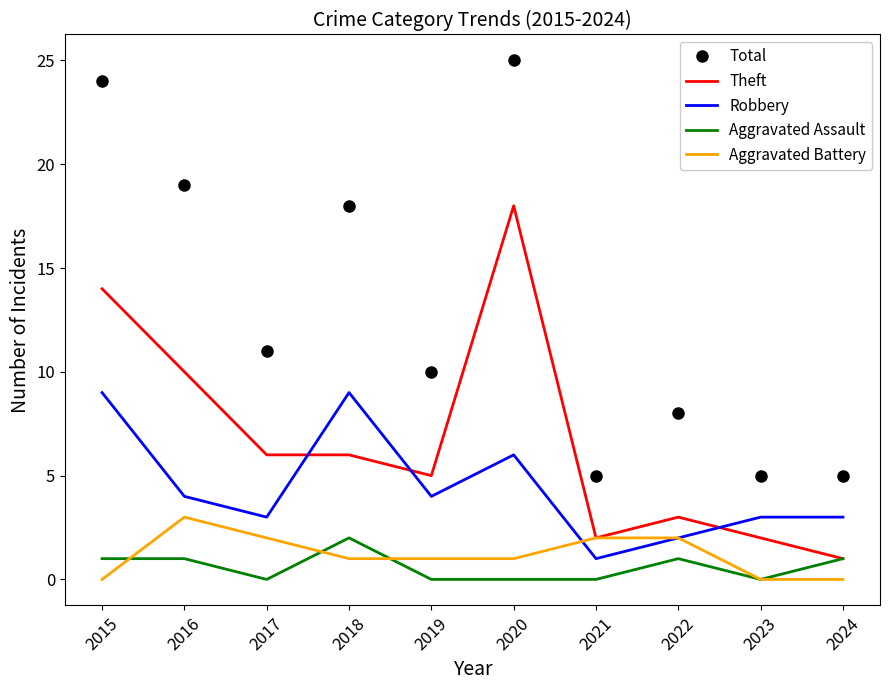

What is the sum of all Theft values?

67